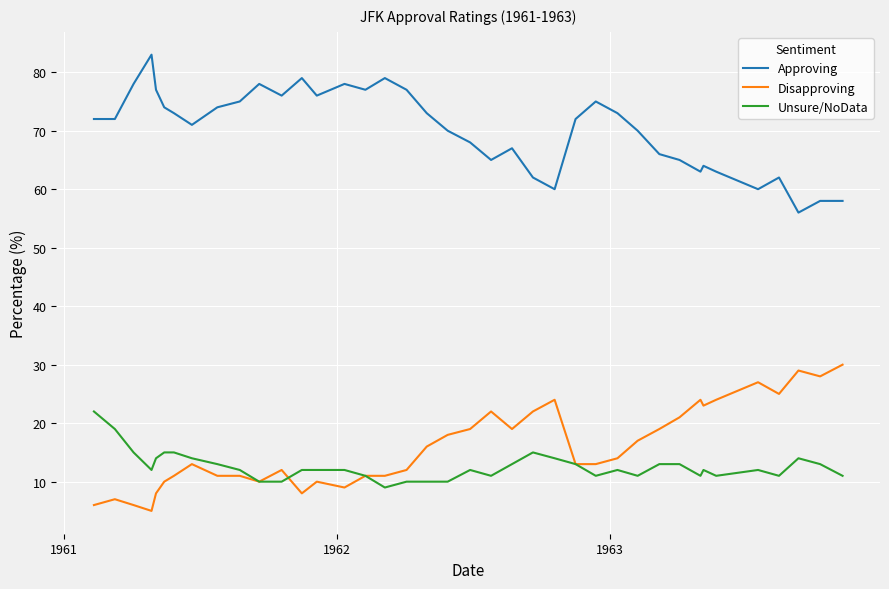

True or false: Unsure/NoData and Approving intersect in this chart.

False